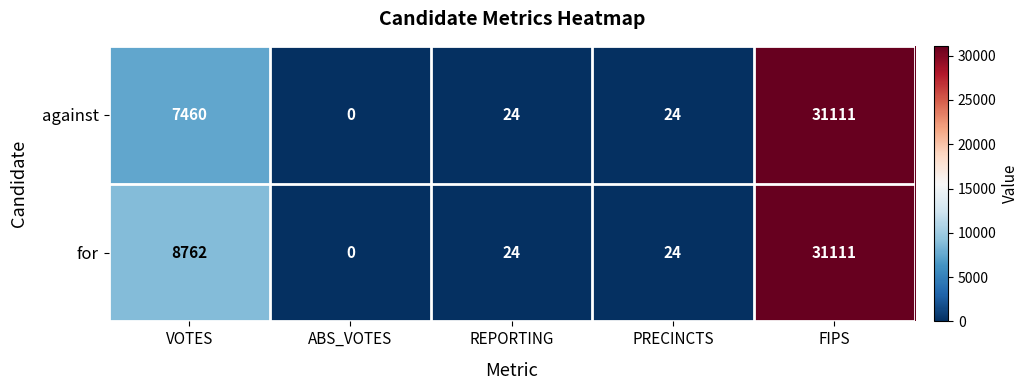

What is the total value across all series at REPORTING?

48